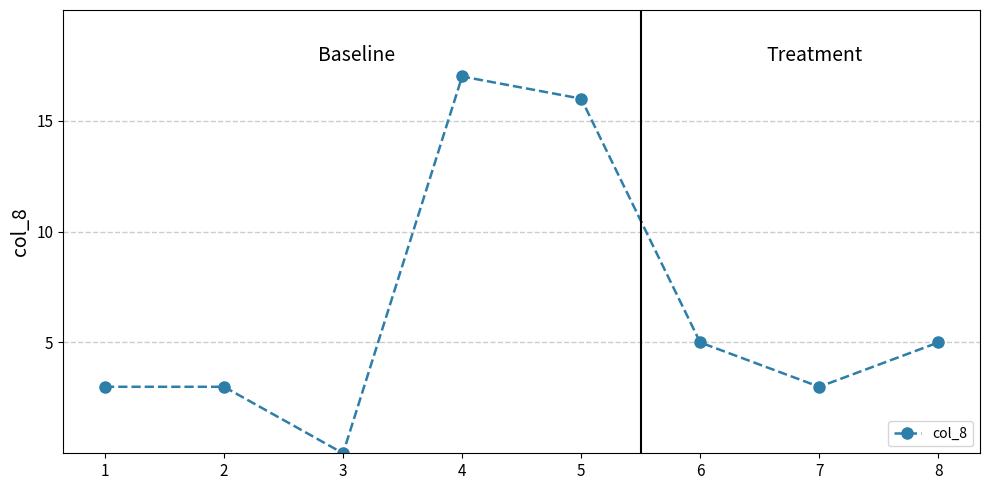

Which category has the lowest value across all series?

3